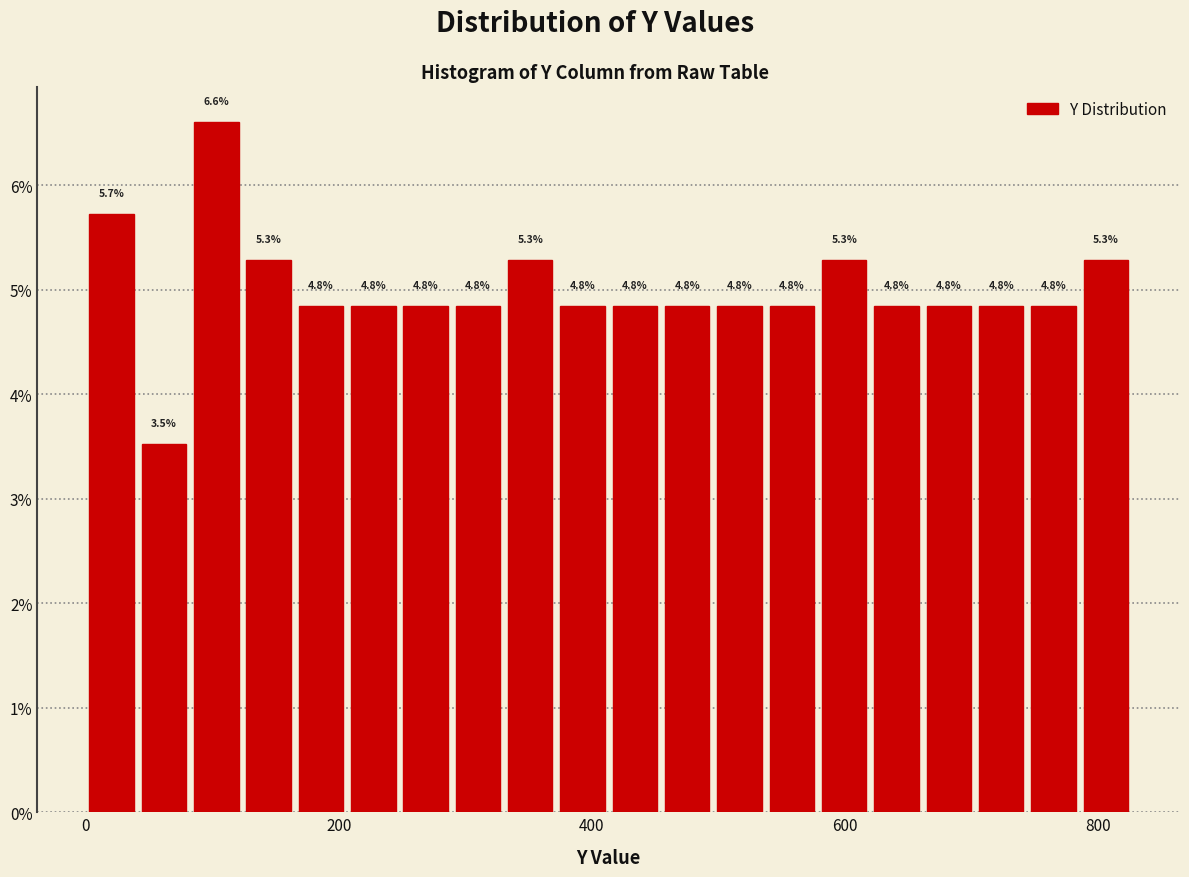

Read against the x-axis, roughly where is the centre of the tallest bar?

100